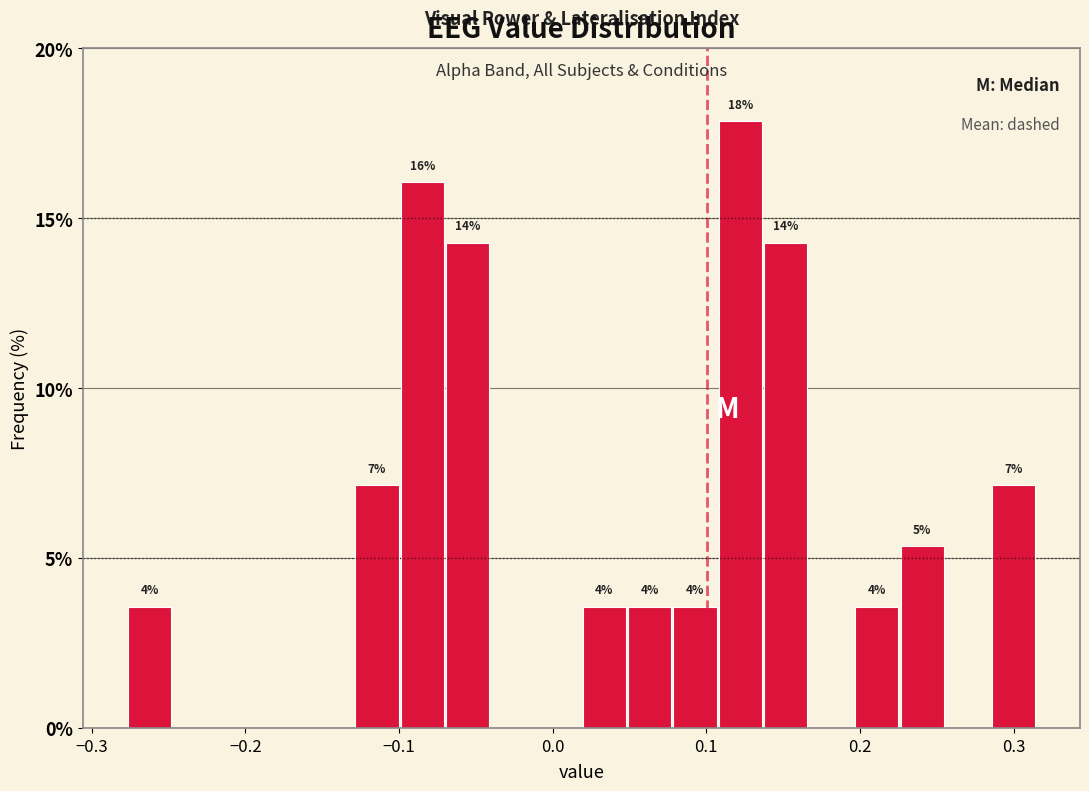

Around what value on the x-axis is the tallest bar? Give the approximate position of its centre, as read against the axis.

0.12